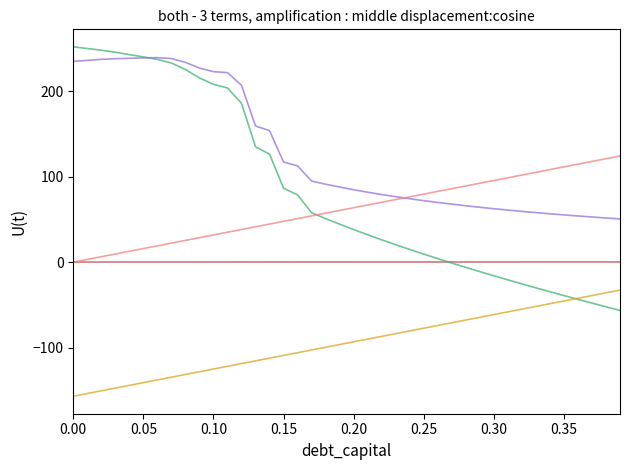

Does the chart have visible grid lines?

No